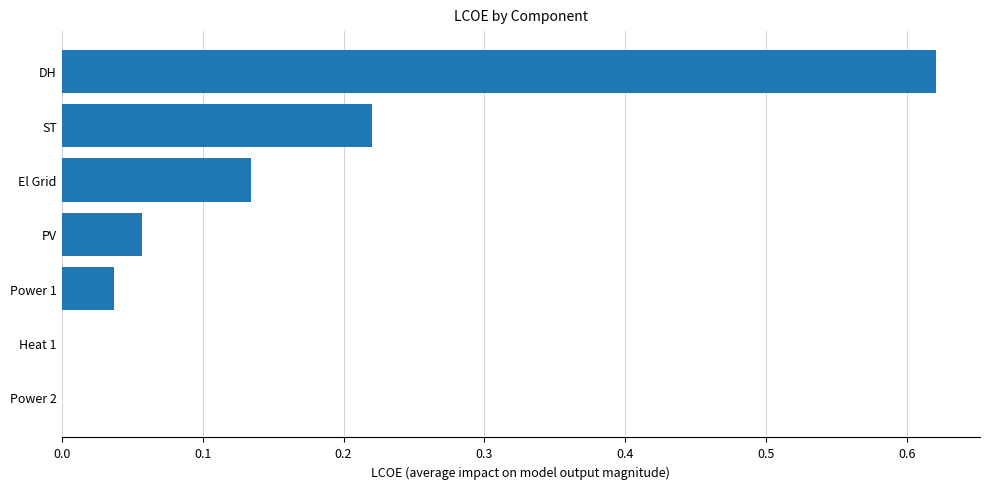

Are the bars horizontal?

Yes